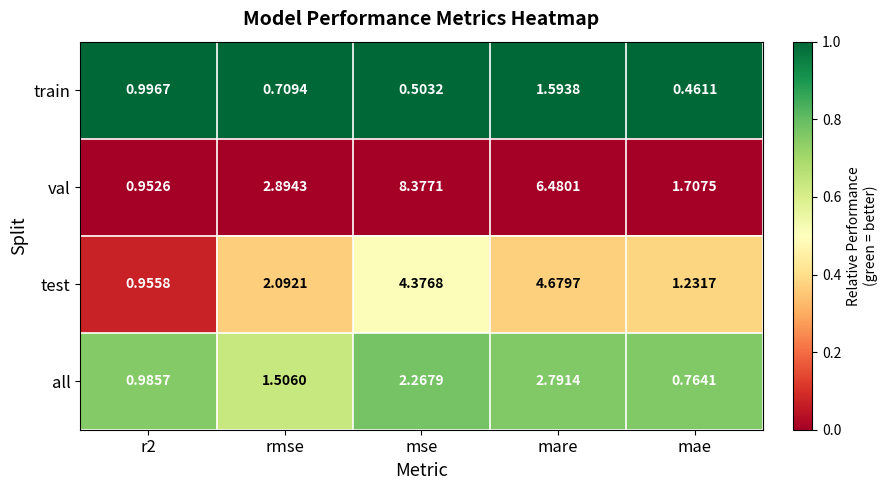

Rank the series by their maximum value, from lowest to highest.

train, all, test, val